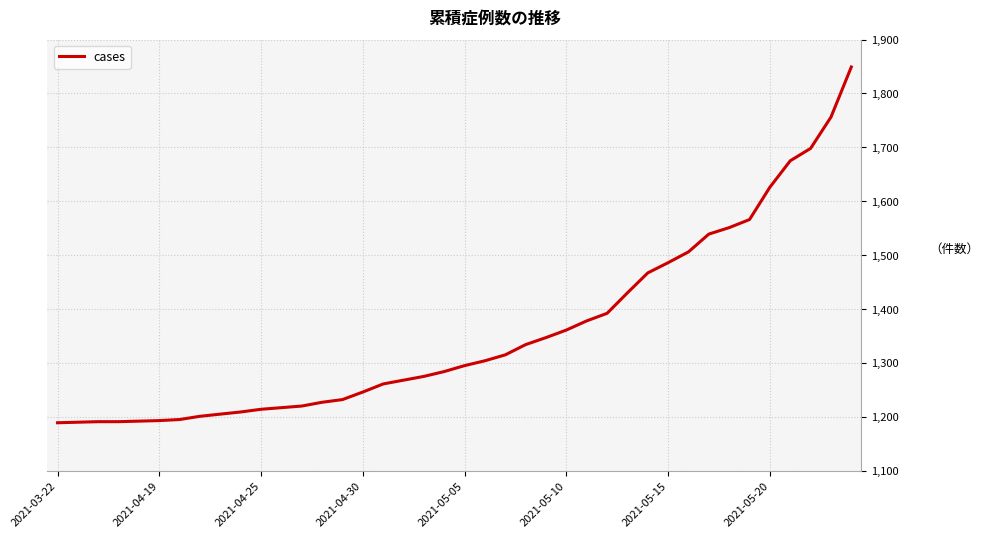

What is the maximum value shown in the chart?

1849